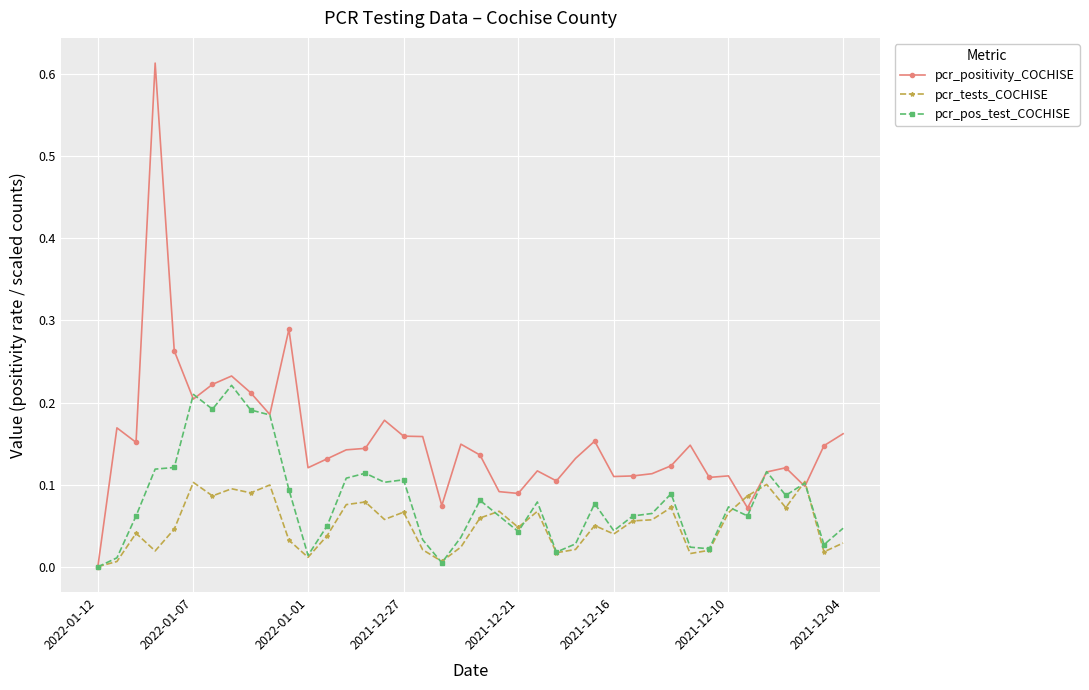

Rank the series by their average value, from highest to lowest.

pcr_positivity_COCHISE, pcr_pos_test_COCHISE, pcr_tests_COCHISE